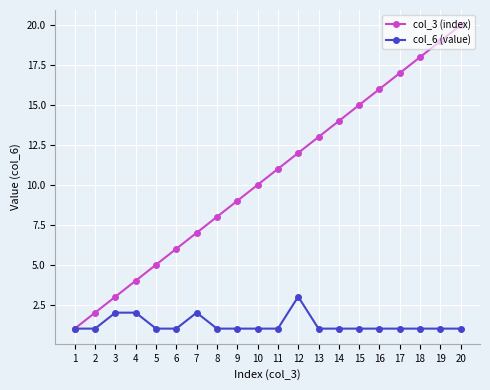

What is the maximum value shown in the chart?

20